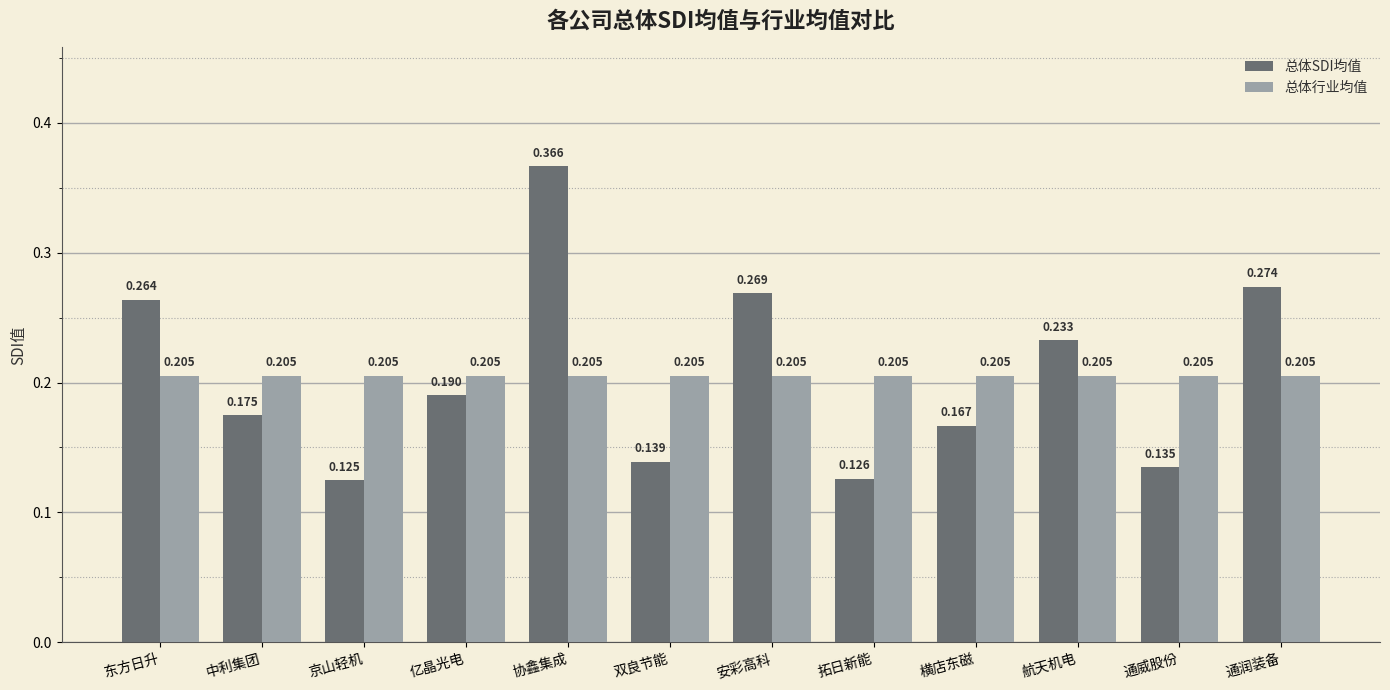

Which category has the highest value in the 总体SDI均值 series?

协鑫集成